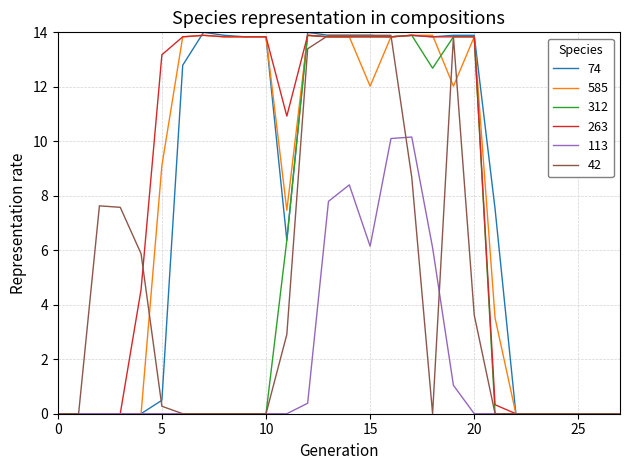

What are all the series names shown in the legend?

74, 585, 312, 263, 113, 42